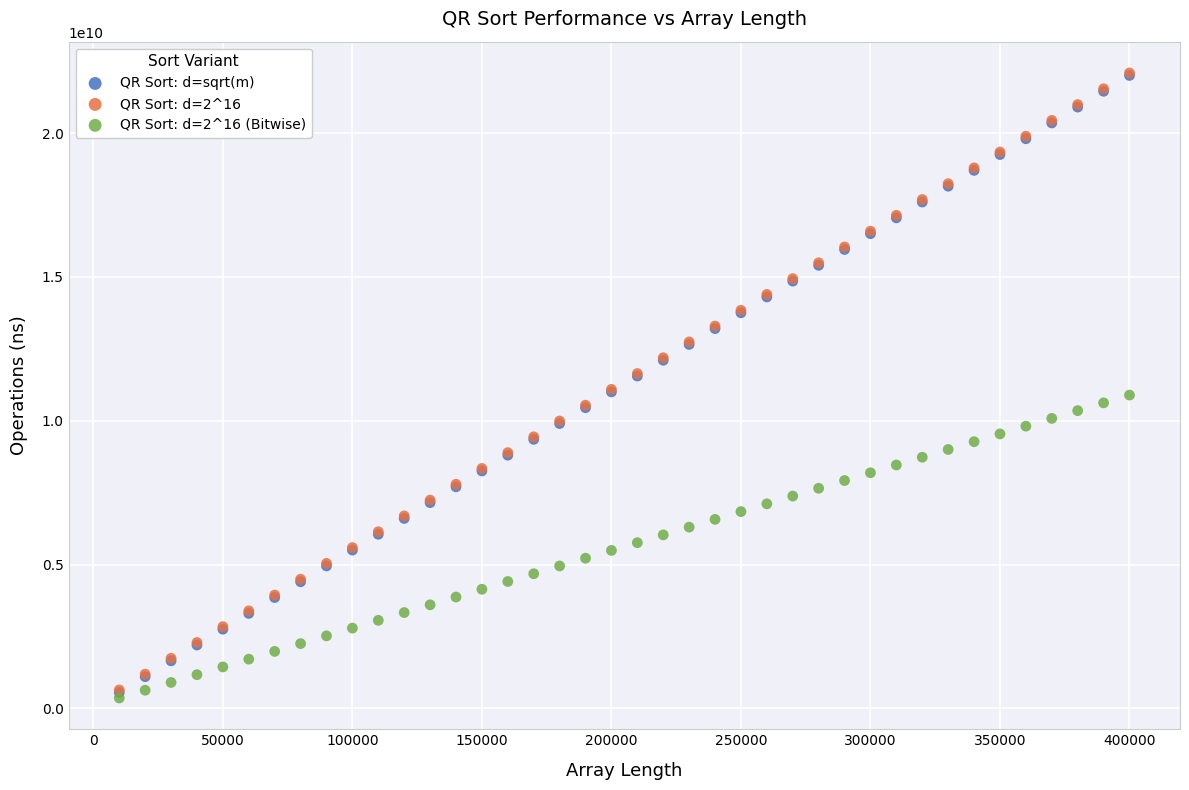

What are all the series names shown in the legend?

QR Sort: d=sqrt(m), QR Sort: d=2^16, QR Sort: d=2^16 (Bitwise)